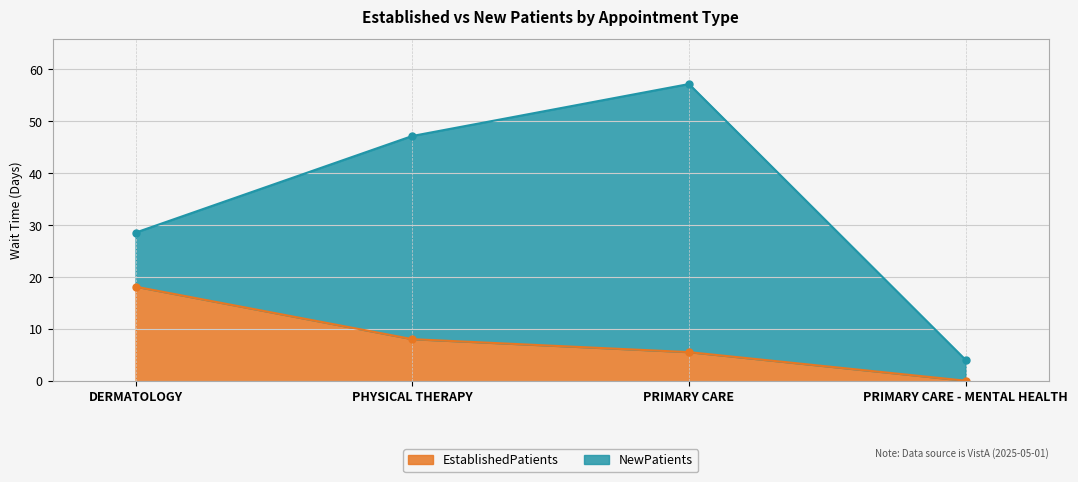

How many data points does each series have?

4